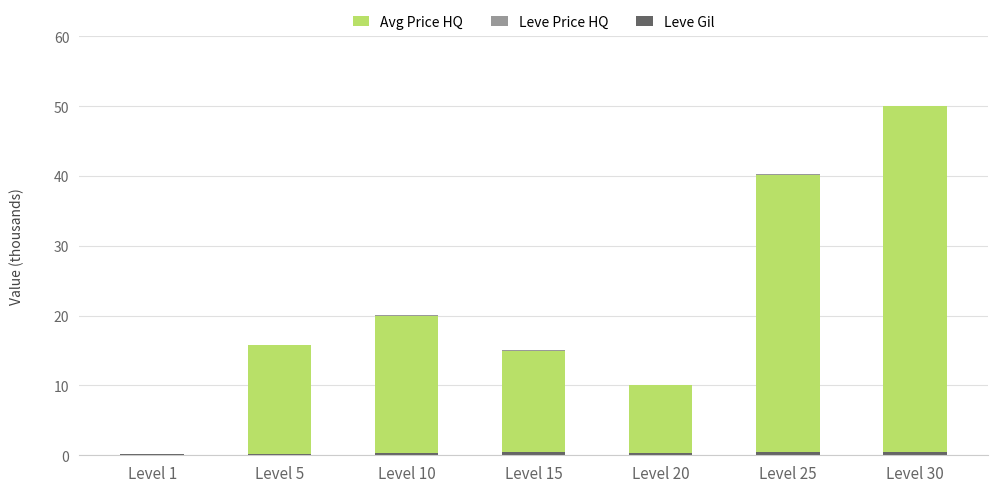

At which category is the sum across all series the highest?

Level 30